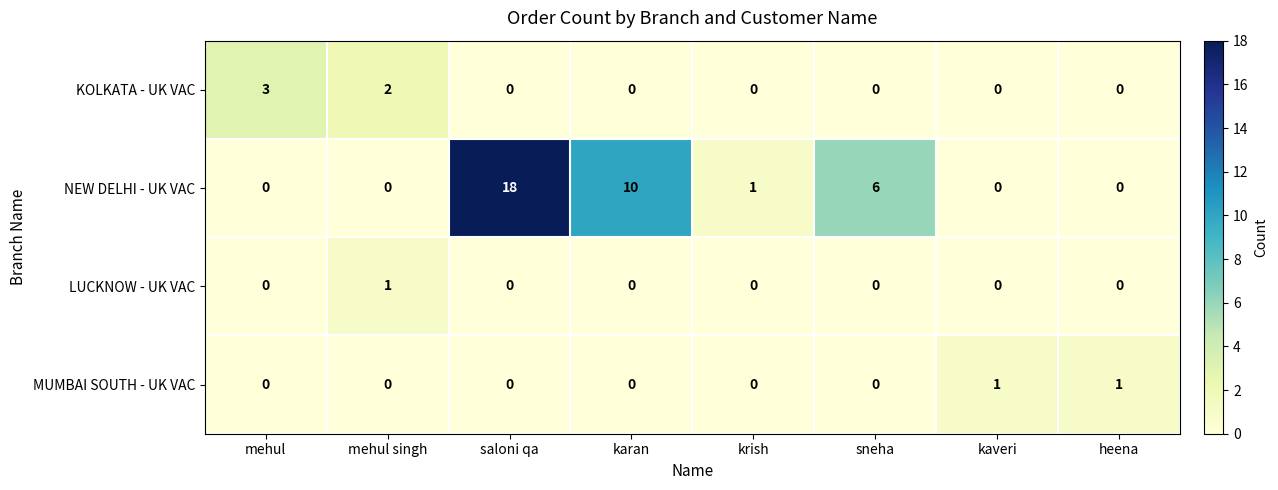

Which series changed the most between mehul and karan?

NEW DELHI - UK VAC